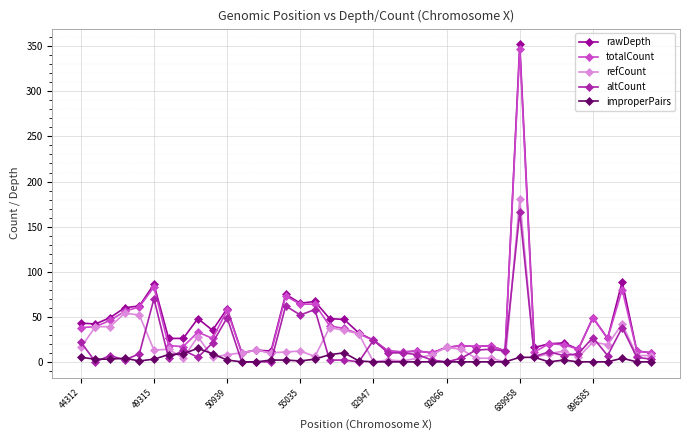

What is the difference between the maximum and minimum values in the rawDepth series?

342